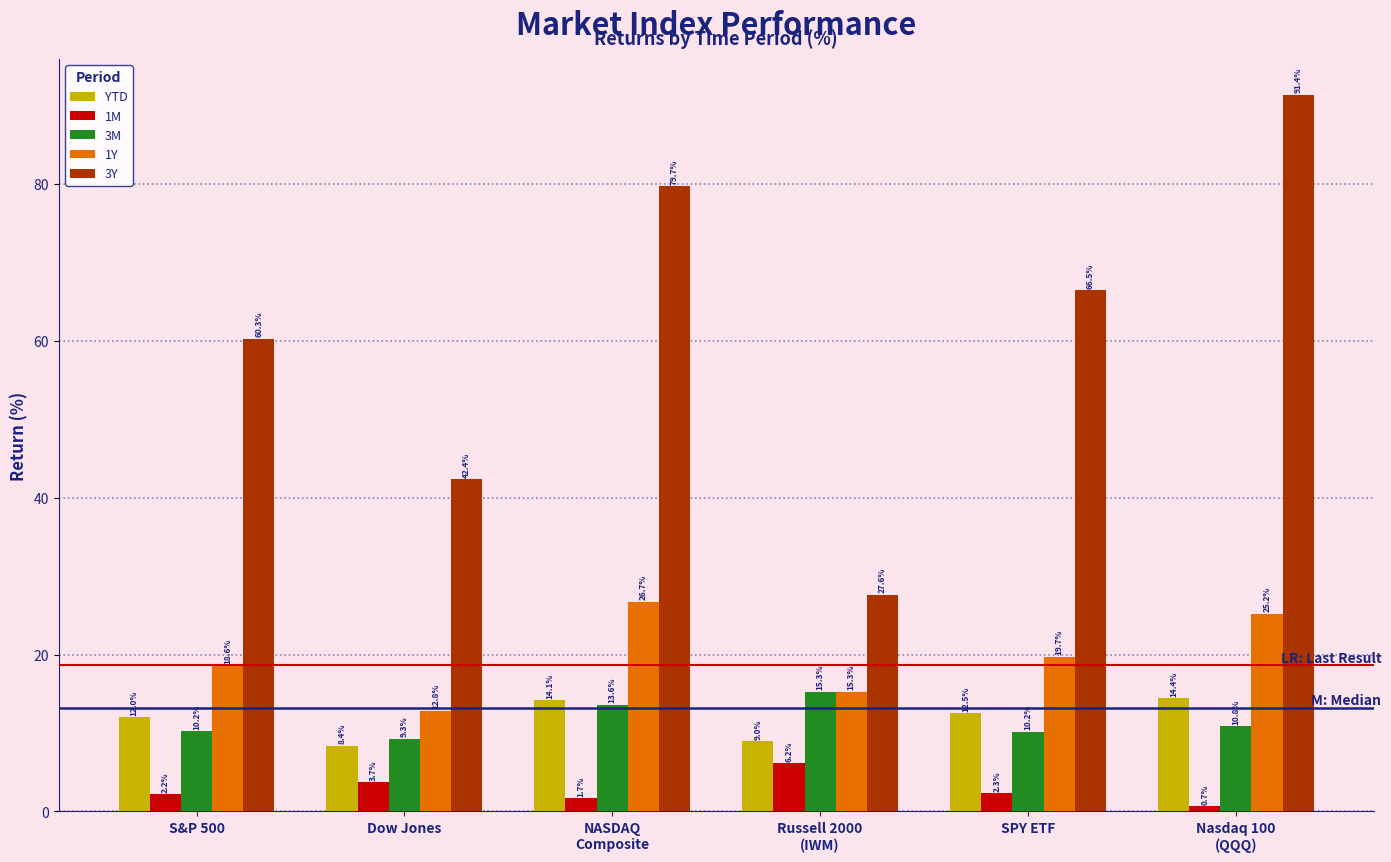

At how many categories does at least one series exceed 32?

5